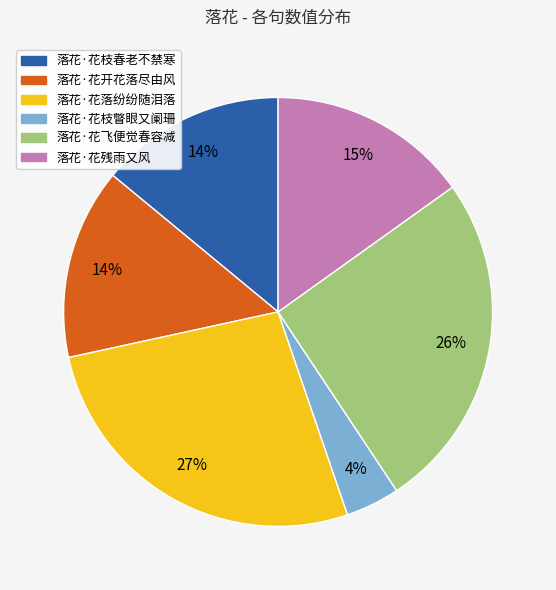

What is the ratio of the value at 落花·花枝瞥眼又阑珊 to the value at 落花·花枝春老不禁寒?

0.3